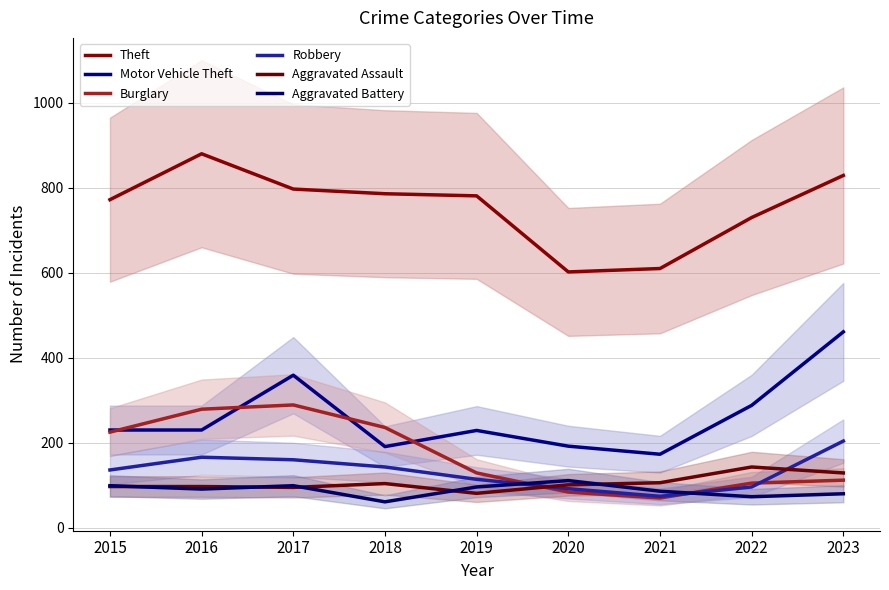

At 2016, list the series in order from largest to smallest.

Theft, Burglary, Motor Vehicle Theft, Robbery, Aggravated Assault, Aggravated Battery